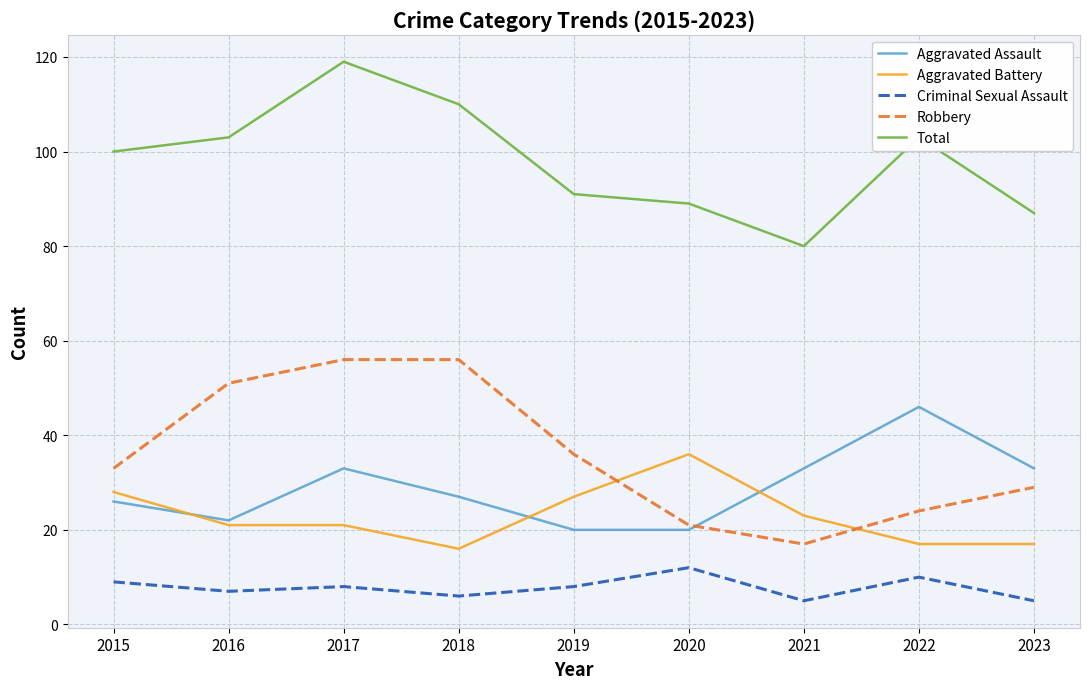

Is it true that Criminal Sexual Assault equals 5 at 2023?

True